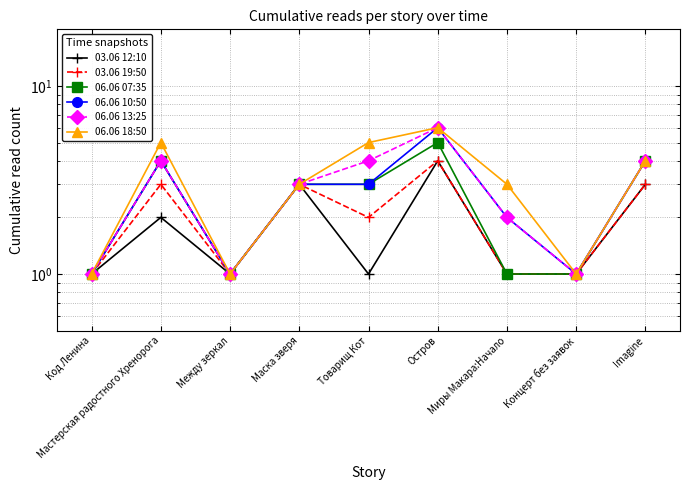

At which label does 03.06 19:50 first exceed 2?

Мастерская радостного Хренорога